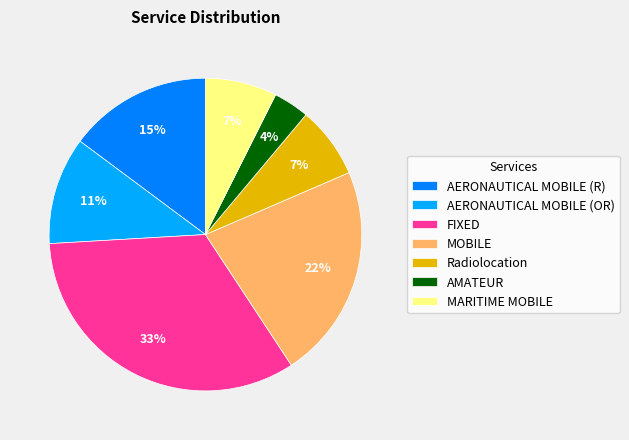

Which has a higher value, AERONAUTICAL MOBILE (OR) or FIXED?

FIXED